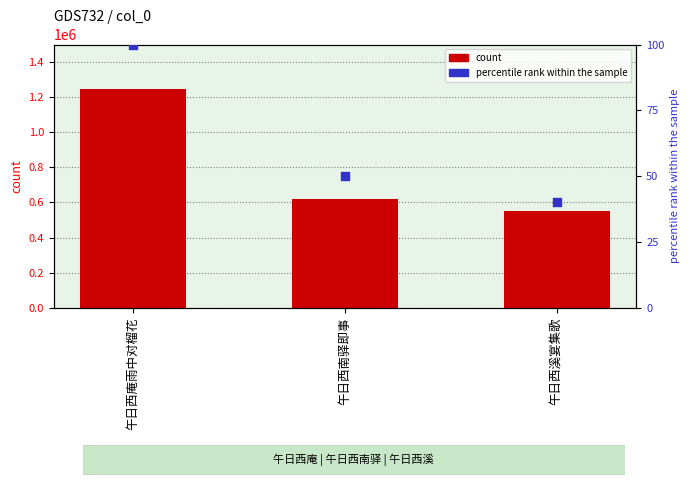

What is the total value across all series at 午日西庵雨中对榴花?

1248309